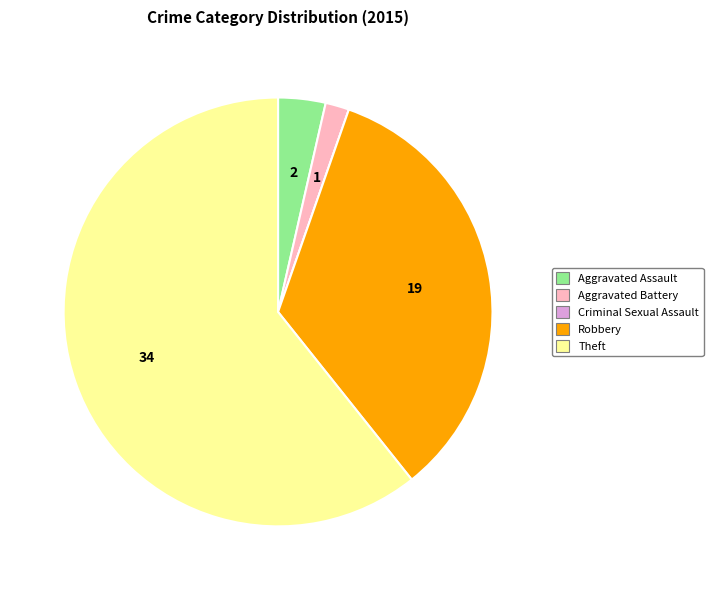

What is the ratio of the value at Theft to the value at Aggravated Assault?

17.0